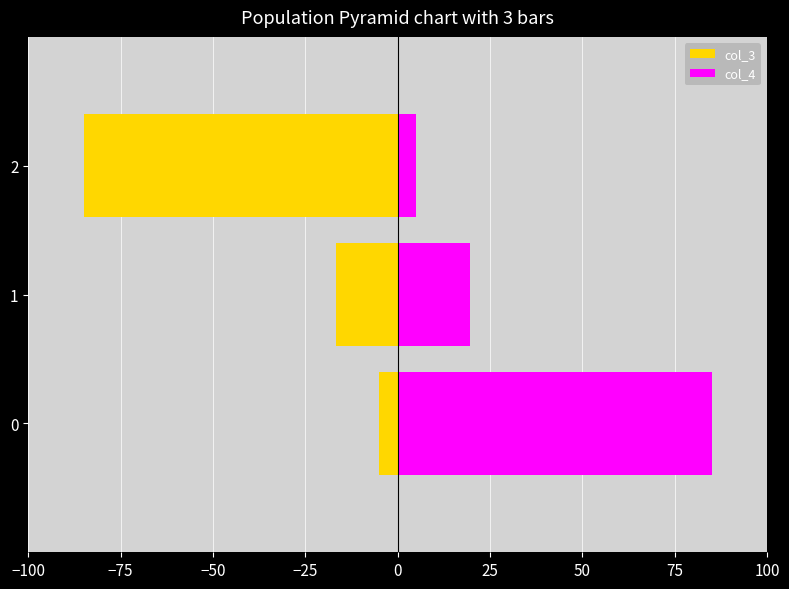

What is the sum of all col_4 values?

109.6